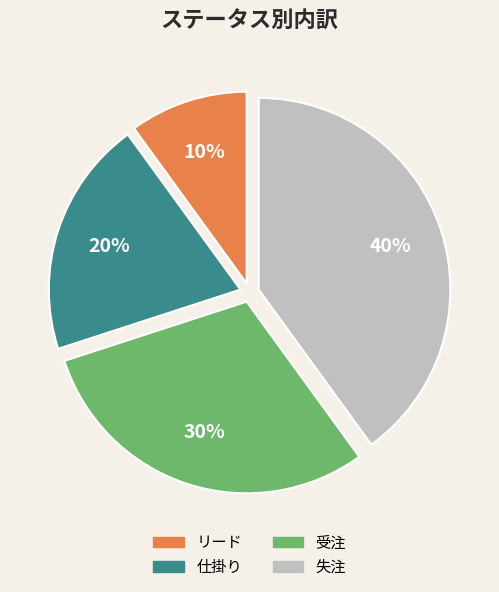

The 失注 slice represents 27% of the pie. True or false?

False